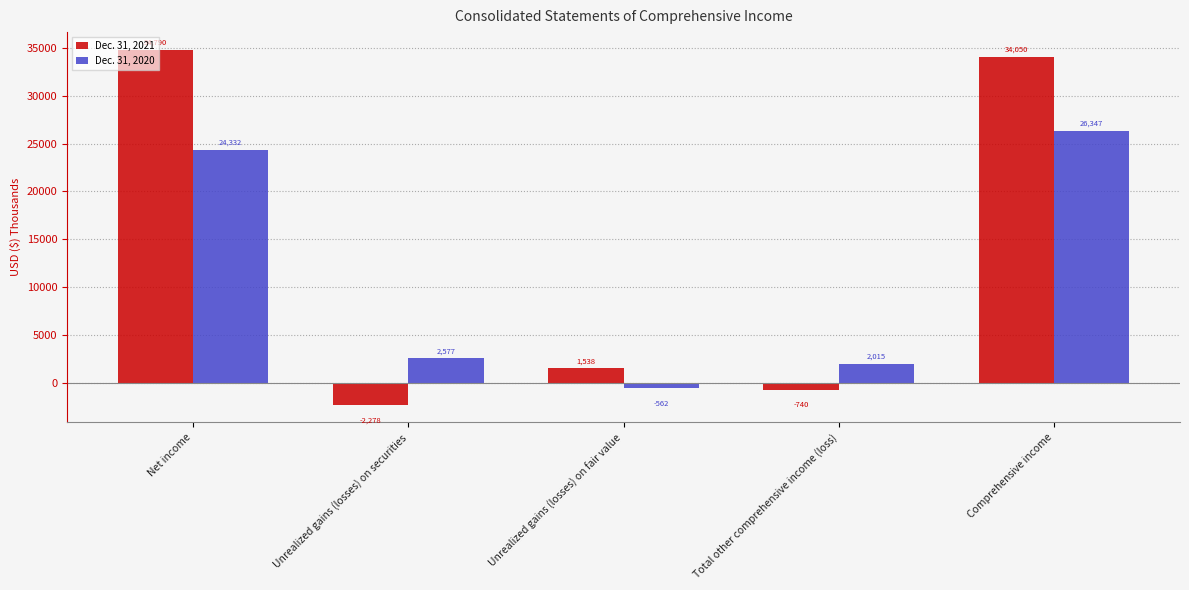

What is the value of the Dec. 31, 2021 bar at the 3rd from the left?

1538